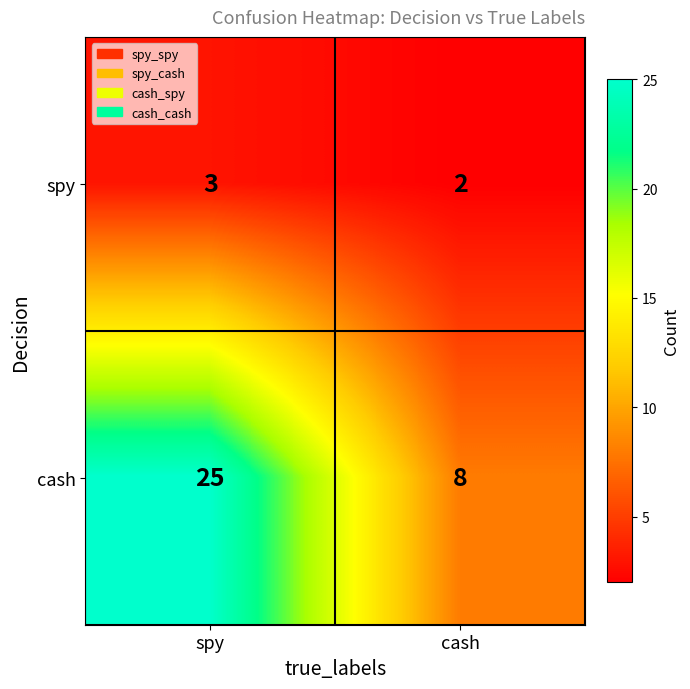

What is the total value across all series at cash?

10